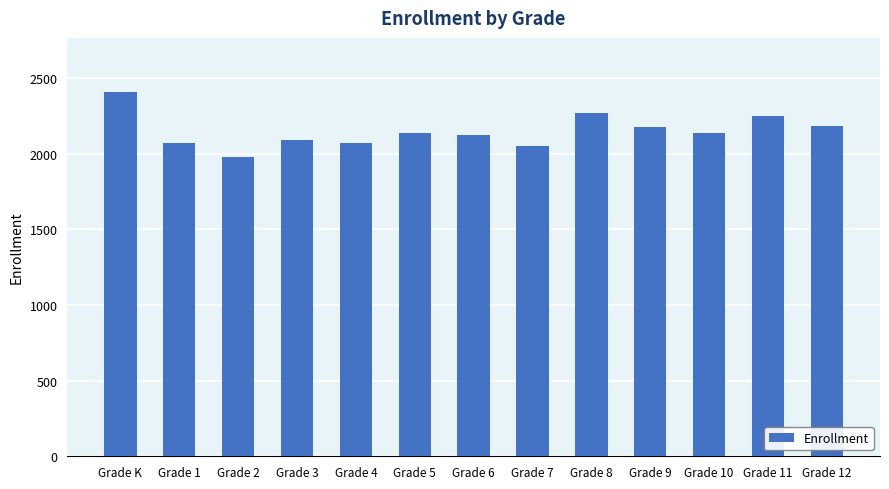

What is the ratio of the value at Grade 6 to the value at Grade 7?

1.0